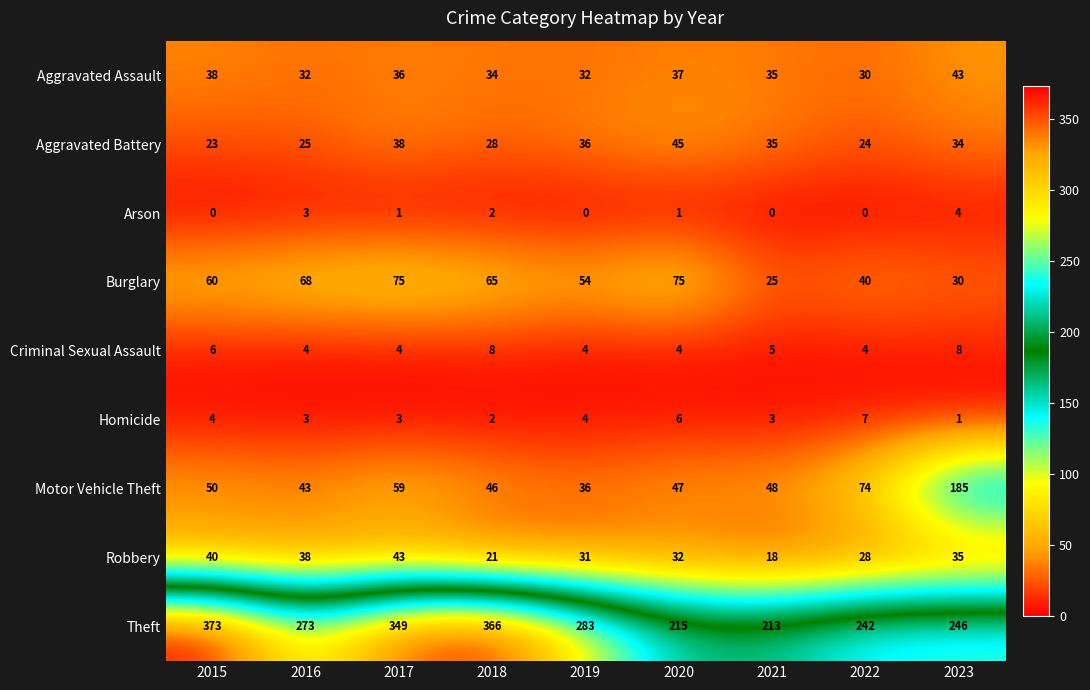

At which category is the sum across all series the highest?

2017